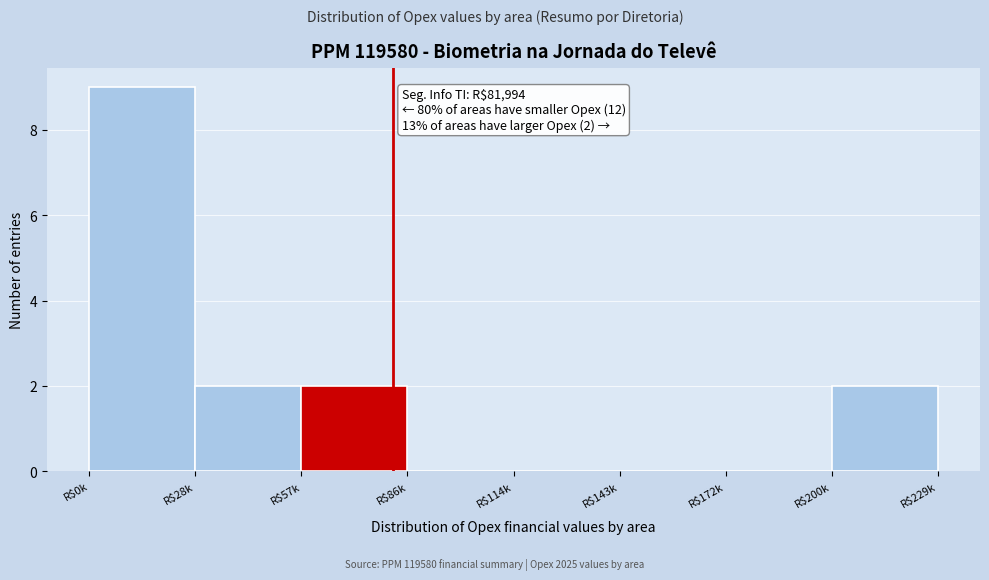

The value at R$28k is 2. True or false?

True